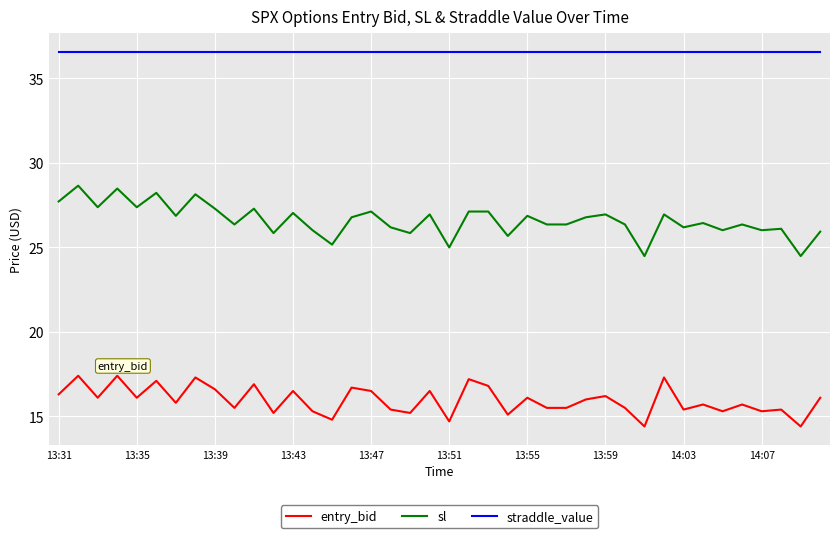

Which series has the largest total across all categories?

straddle_value